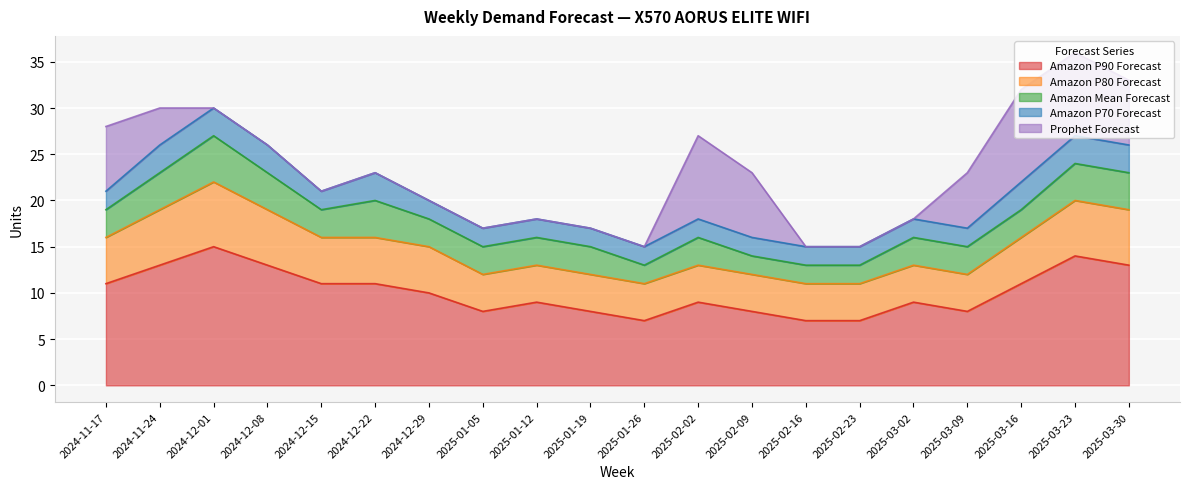

Which series has the largest range (max minus min)?

Prophet Forecast